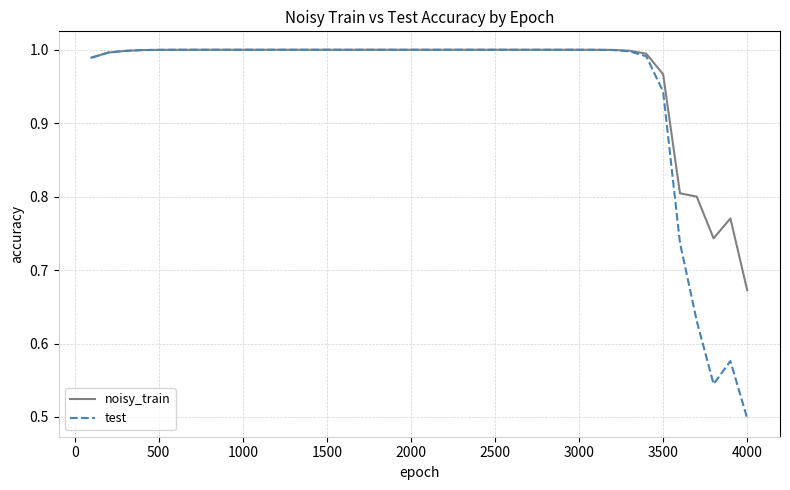

Is this an area chart (filled region under the line)?

No